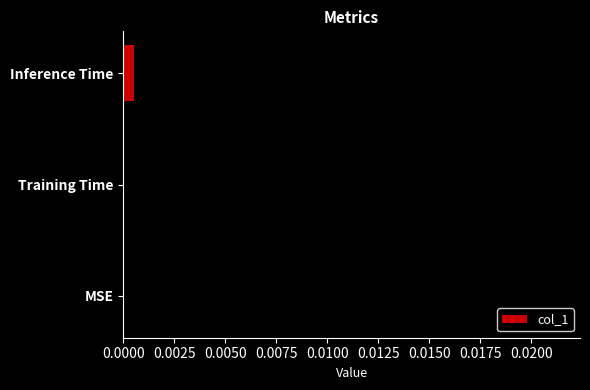

How many data points are above 0?

2